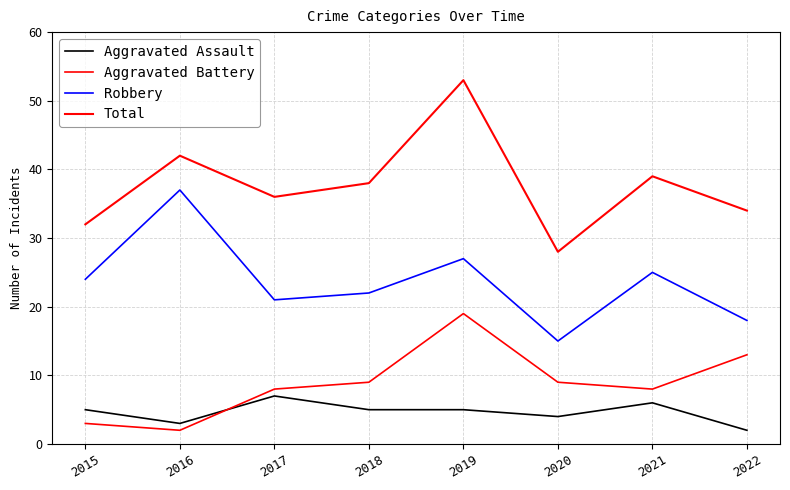

What is the value of the Aggravated Assault point at the 7th from the left?

6